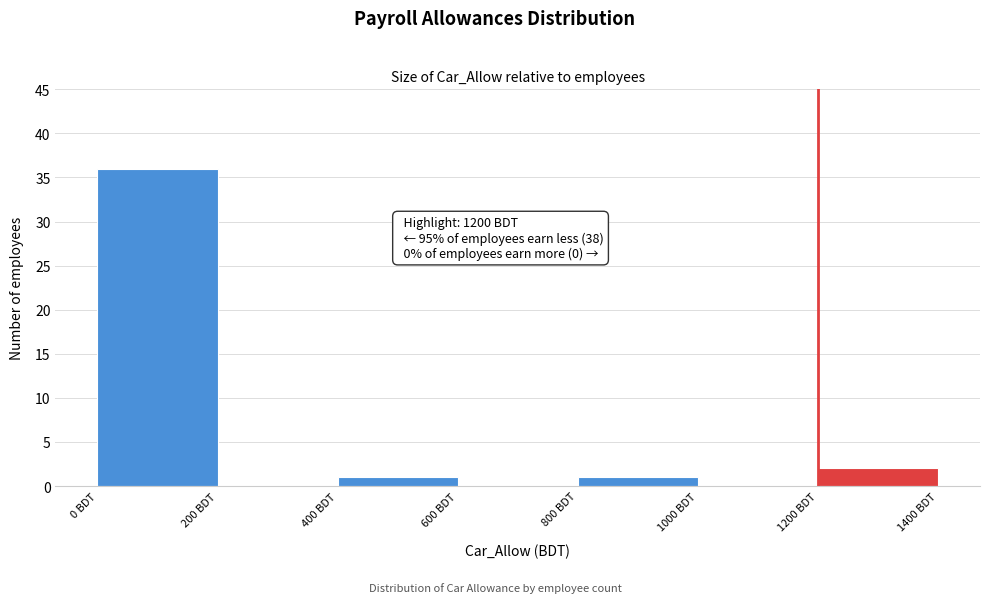

Which range on the x-axis has the tallest bar?

0 to 200